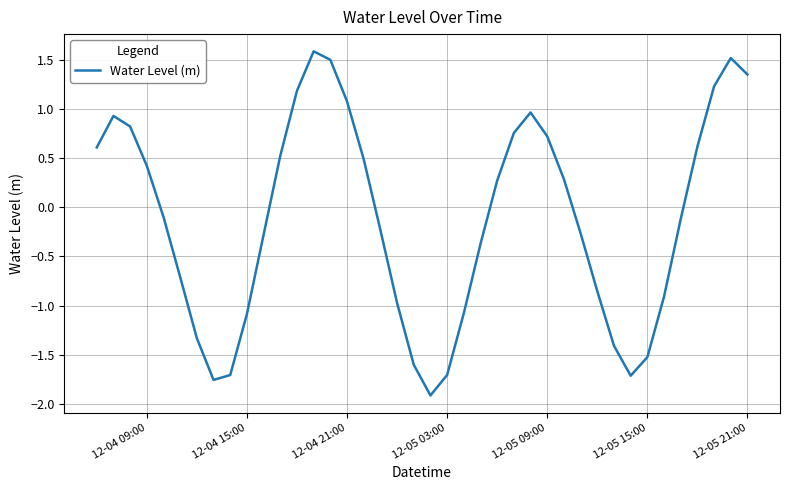

What is the minimum value shown in the chart?

-1.9